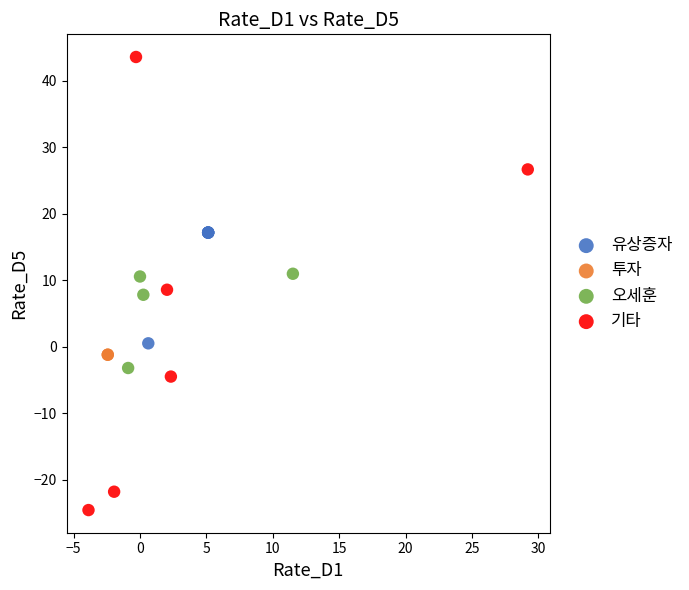

Which series reaches the minimum Y coordinate?

기타